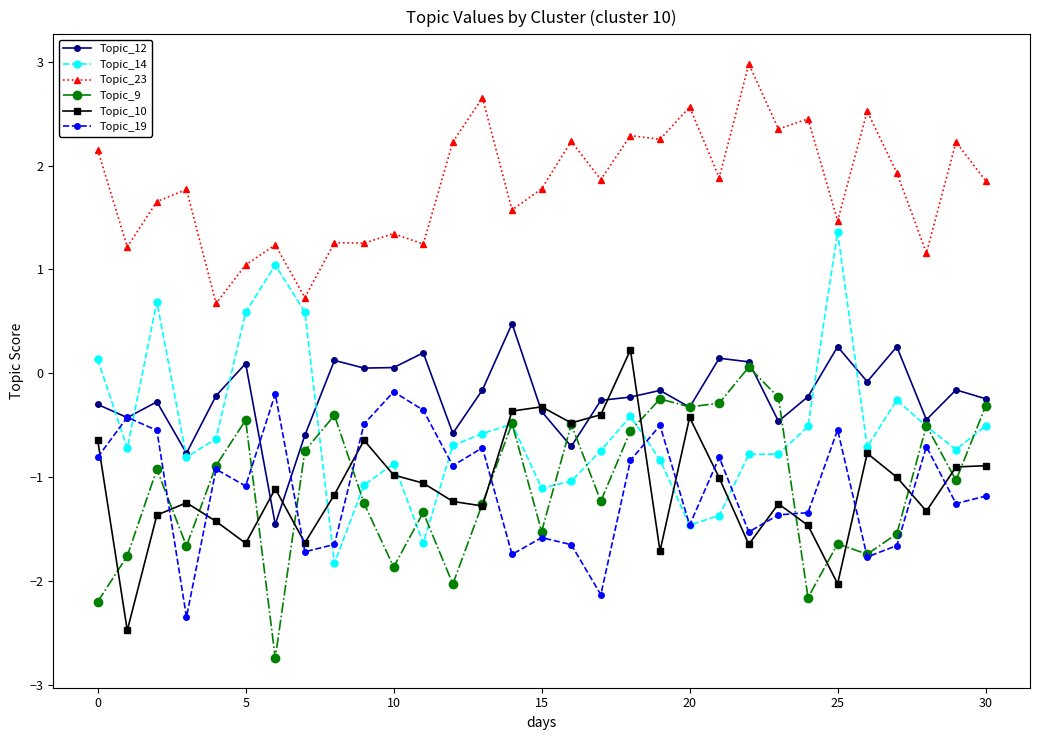

What is the value of the Topic_19 point at the 9th from the left?

-1.6